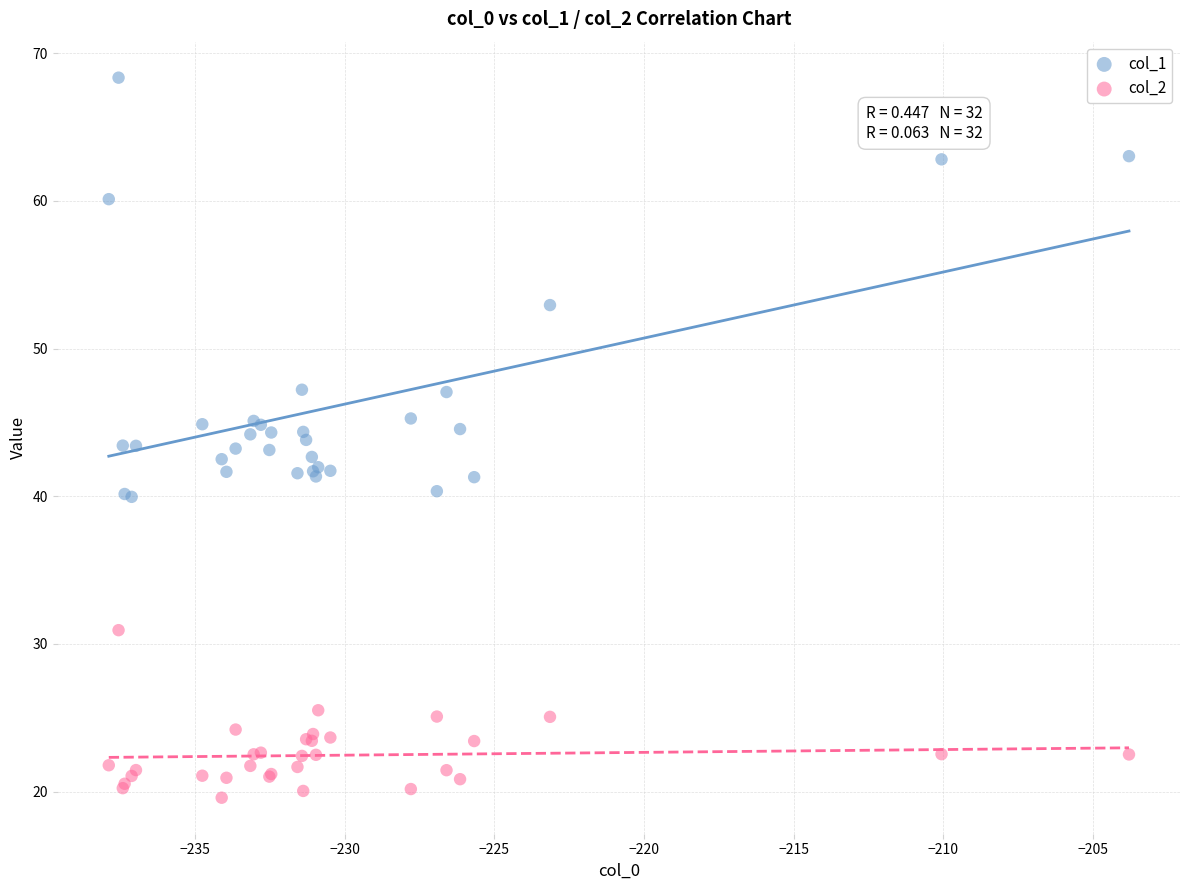

Which series has the largest Y range (max minus min)?

col_1